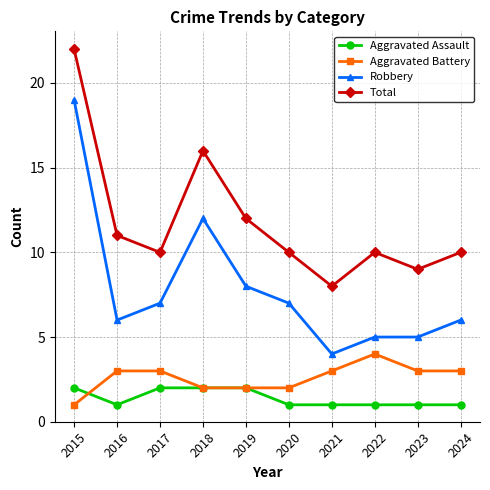

Which series changed the most between 2019 and 2022?

Robbery